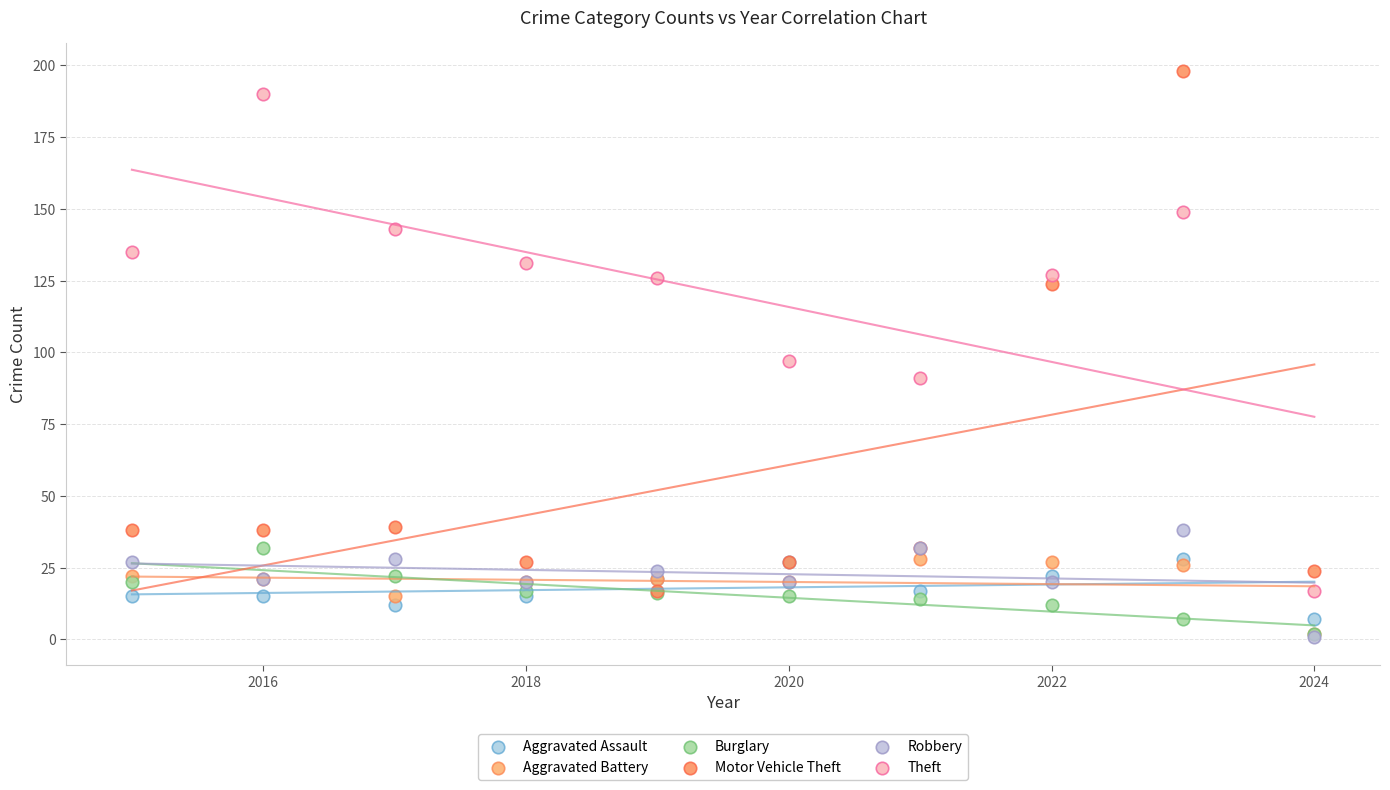

Which series reaches the maximum Y coordinate?

Motor Vehicle Theft